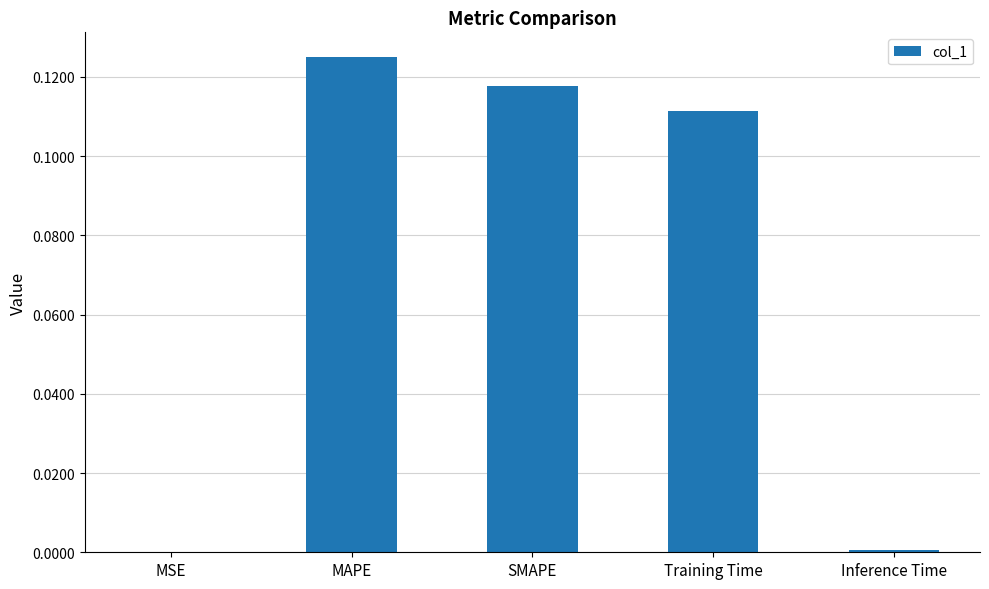

Which label corresponds to the largest value in the chart?

MAPE